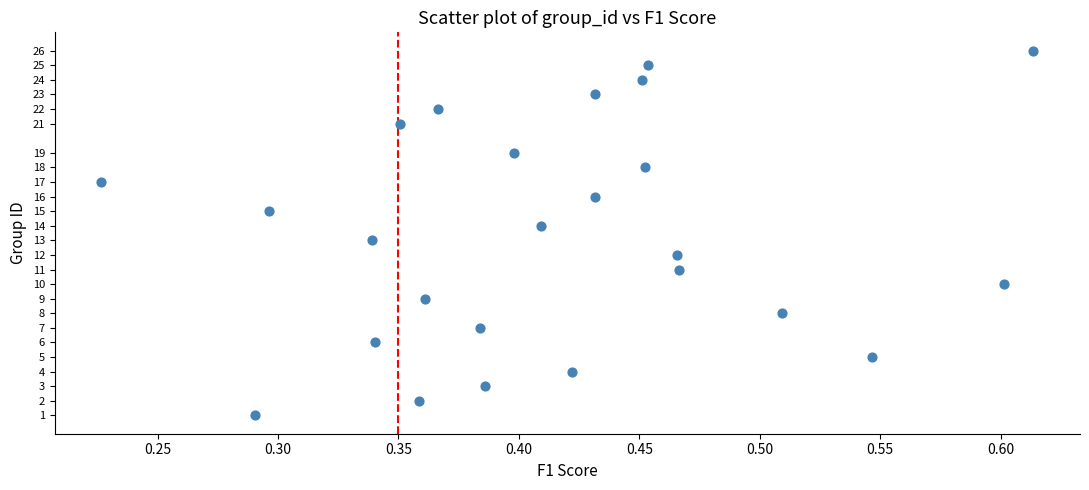

What is the range of Y values (max minus min)?

25